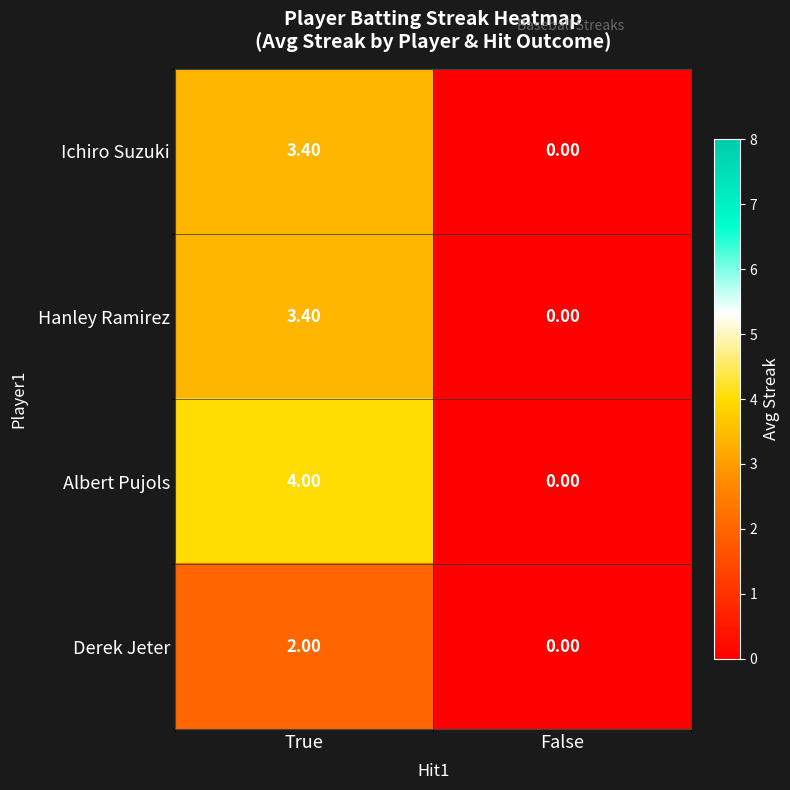

What is the sum of all Derek Jeter values?

2.0